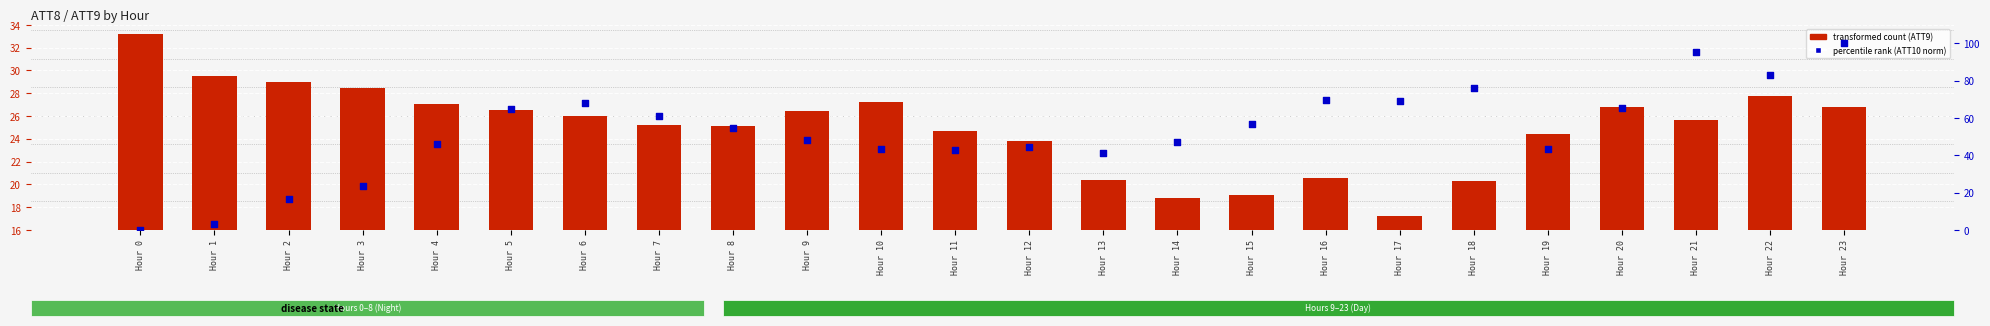

Which series contains the highest Y value?

percentile rank within the sample